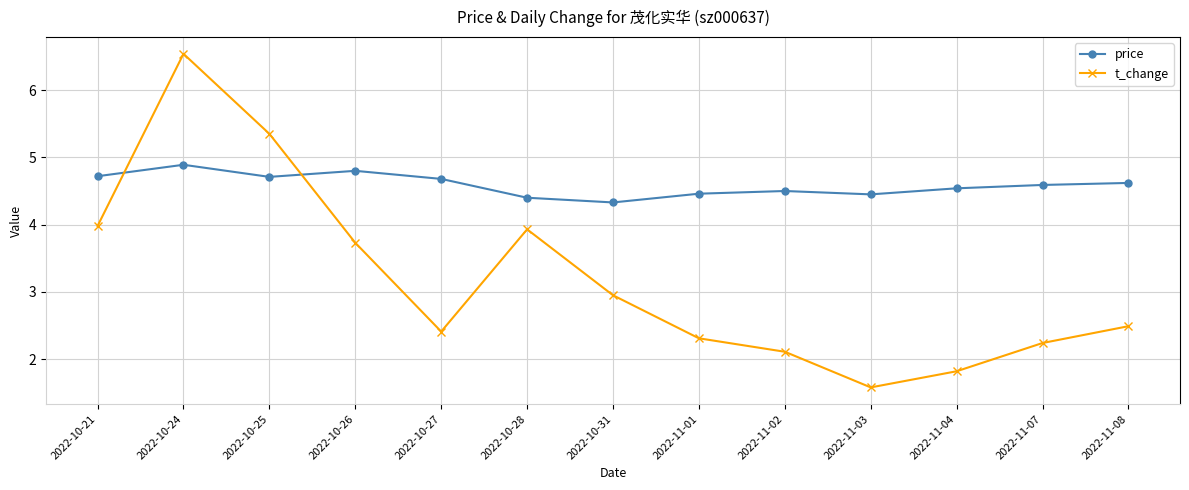

What is the maximum value for price?

4.9